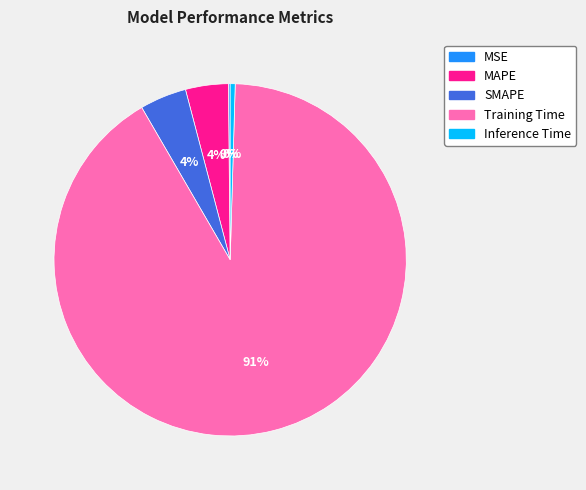

True or false: Training Time accounts for 97% of the total.

False